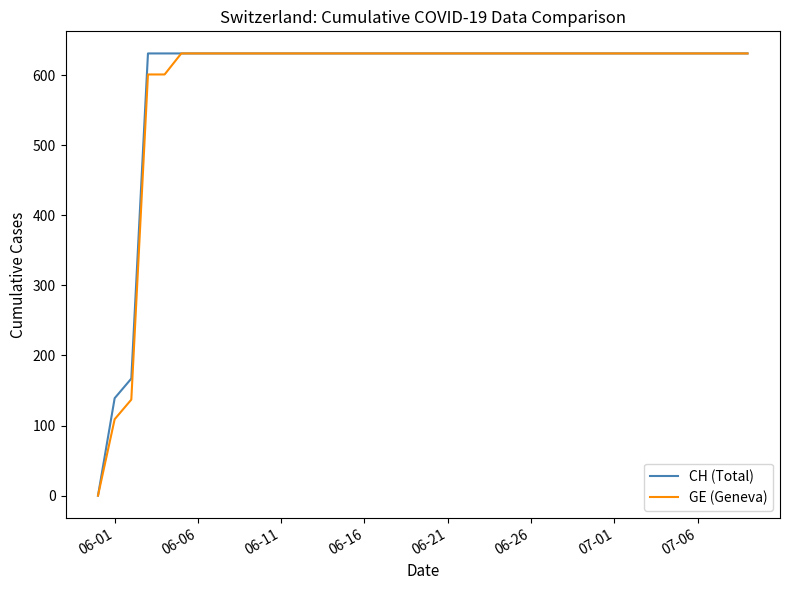

What is the maximum value shown in the chart?

631